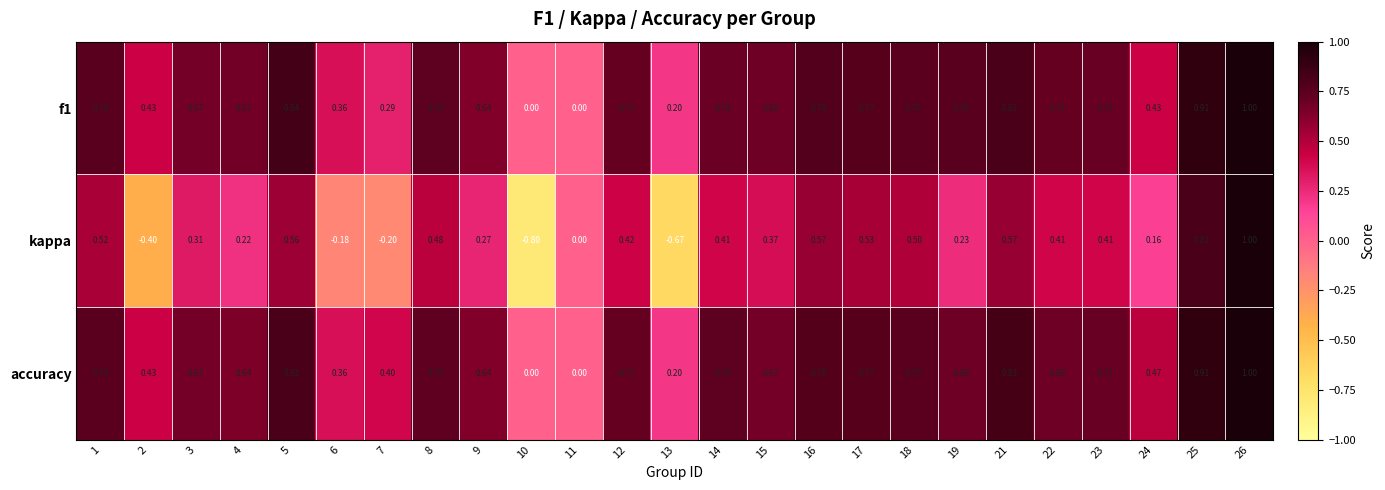

How many values in accuracy are above zero?

23